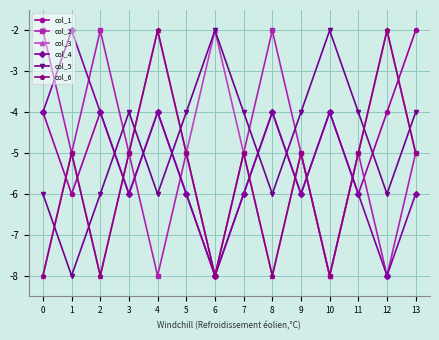

What is the value of the col_5 point at the 1st from the left?

-6